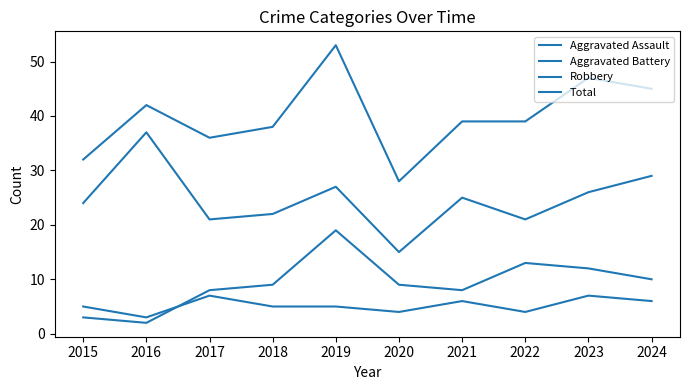

The value of Total at 2018 is 38. True or false?

True